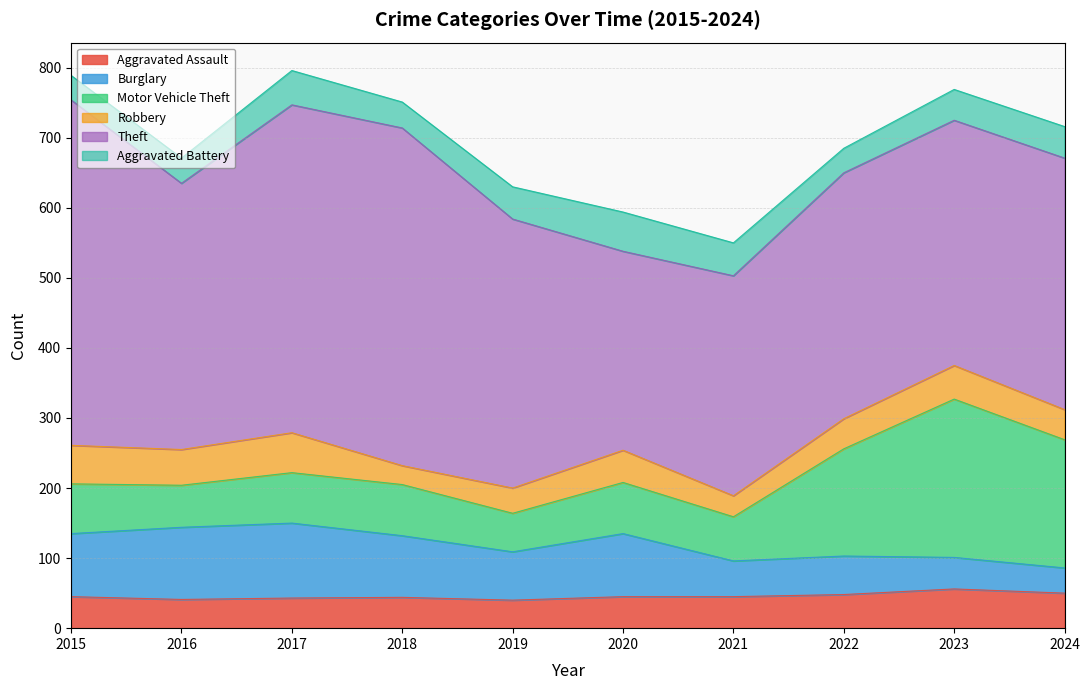

Reading left to right, transcribe all the data shown in this chart.

Aggravated Assault: 2015=45	2016=41	2017=43	2018=44	2019=40	2020=45	2021=45	2022=48	2023=56	2024=50
Burglary: 2015=90	2016=103	2017=107	2018=88	2019=69	2020=90	2021=51	2022=55	2023=45	2024=36
Motor Vehicle Theft: 2015=71	2016=60	2017=72	2018=73	2019=55	2020=73	2021=63	2022=153	2023=226	2024=183
Robbery: 2015=55	2016=51	2017=57	2018=27	2019=36	2020=46	2021=30	2022=43	2023=48	2024=43
Theft: 2015=493	2016=380	2017=468	2018=482	2019=384	2020=284	2021=314	2022=351	2023=350	2024=359
Aggravated Battery: 2015=35	2016=36	2017=49	2018=37	2019=46	2020=56	2021=47	2022=35	2023=44	2024=45